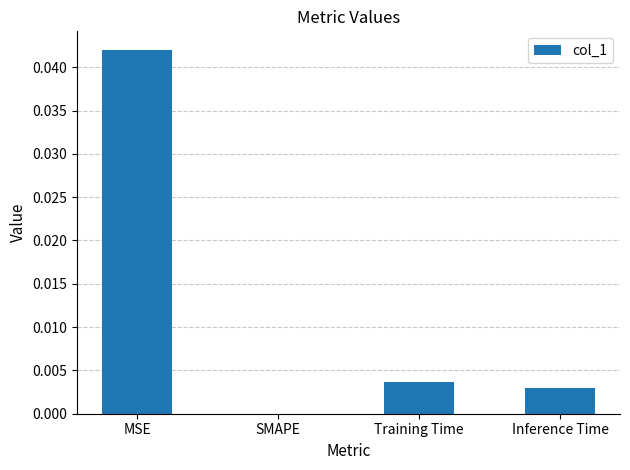

Which category has the highest value across all series?

MSE